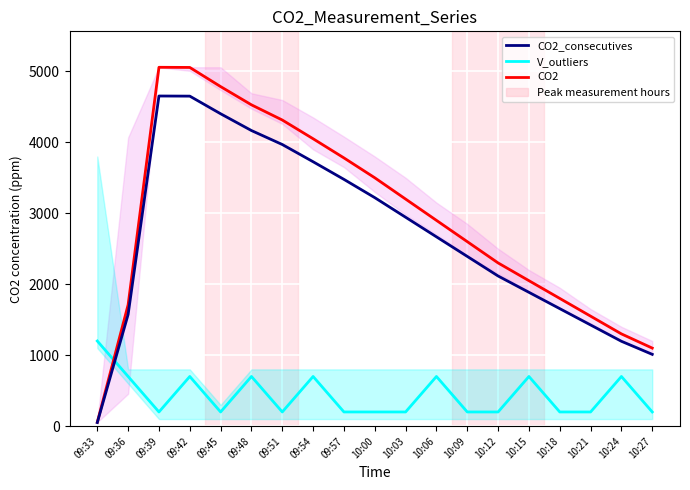

Where do CO2_consecutives and V (scaled) first cross each other?

09:33 and 09:36